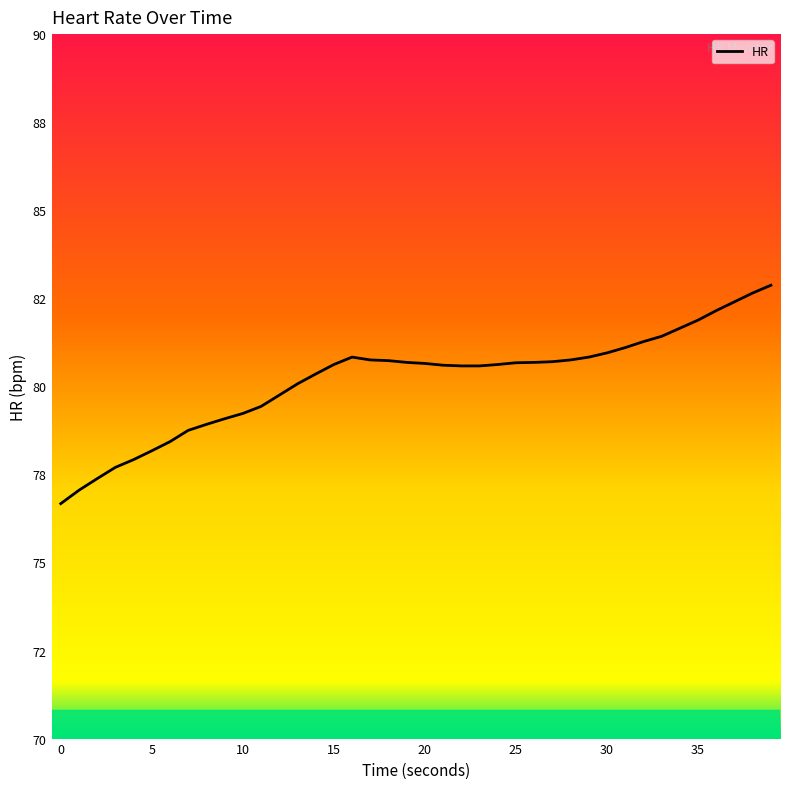

Which label corresponds to the largest value in the chart?

39